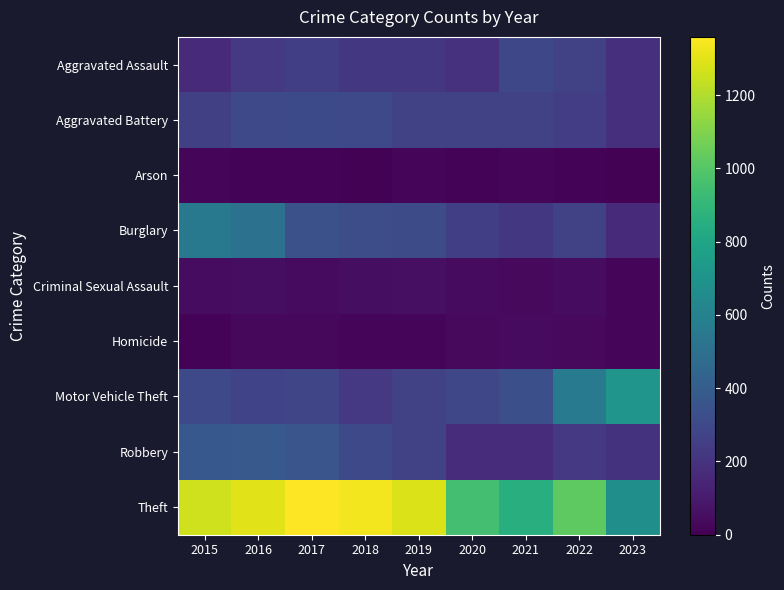

At how many categories does at least one series exceed 516?

9